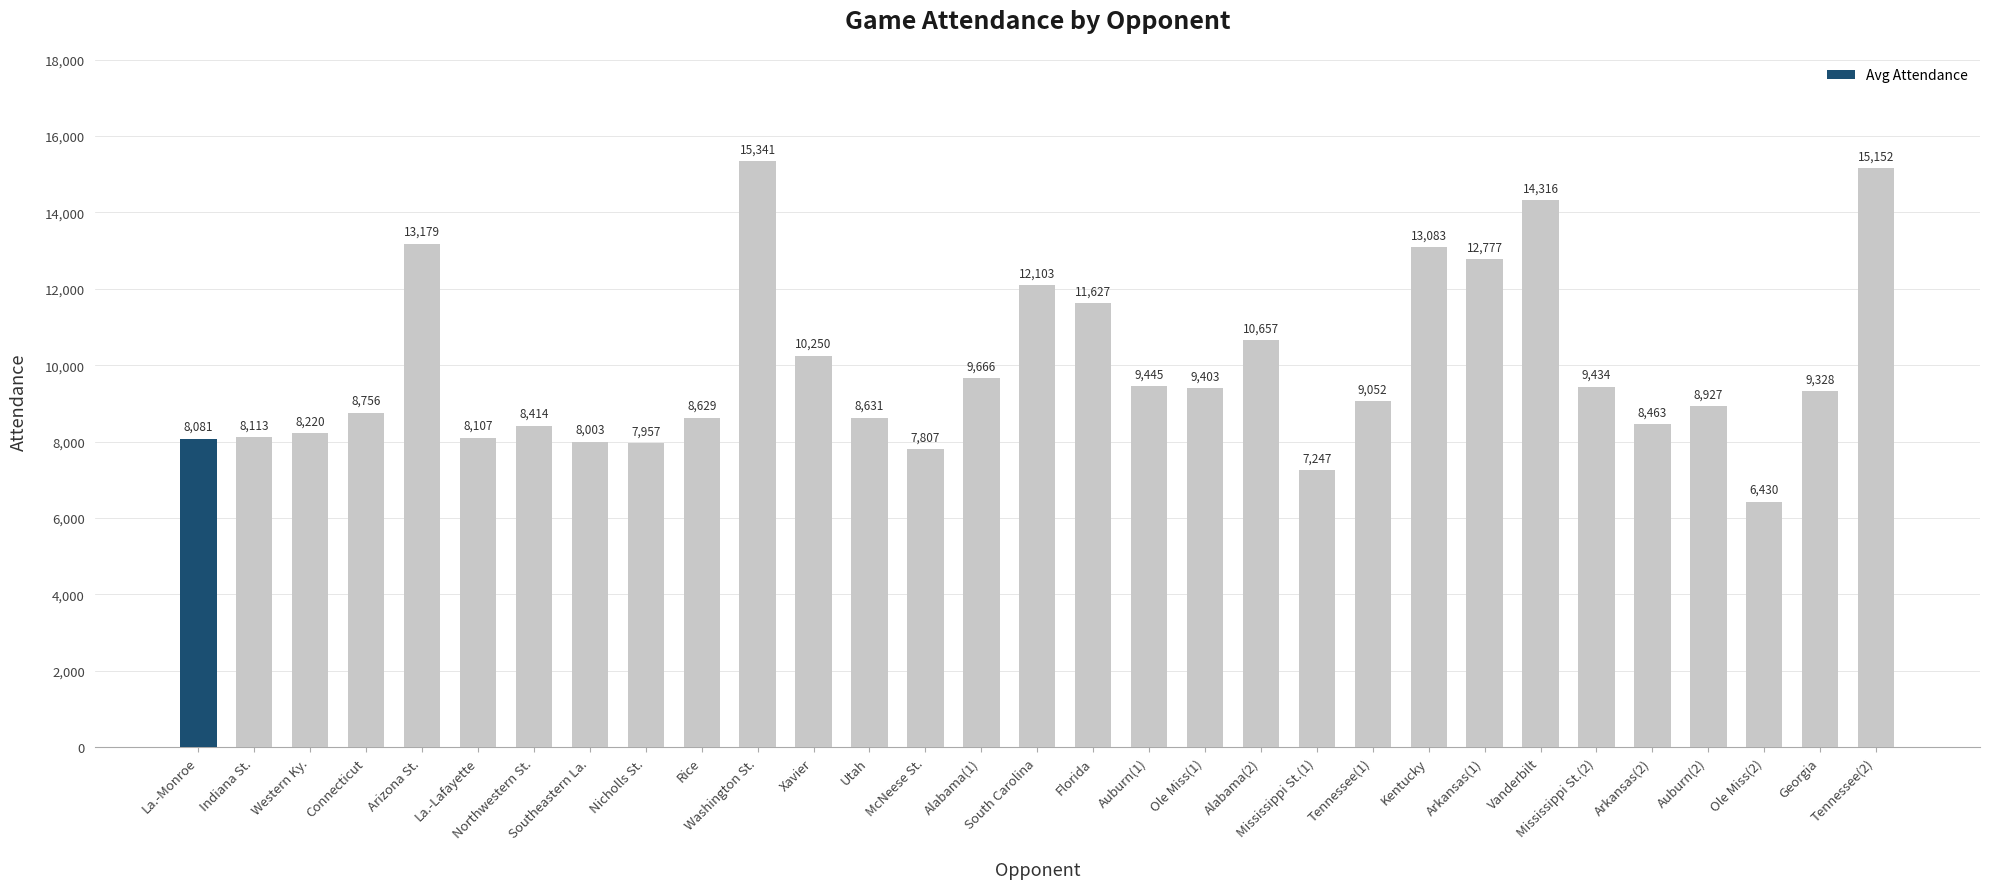

What is the label of the 30th bar from the right?

Indiana St.